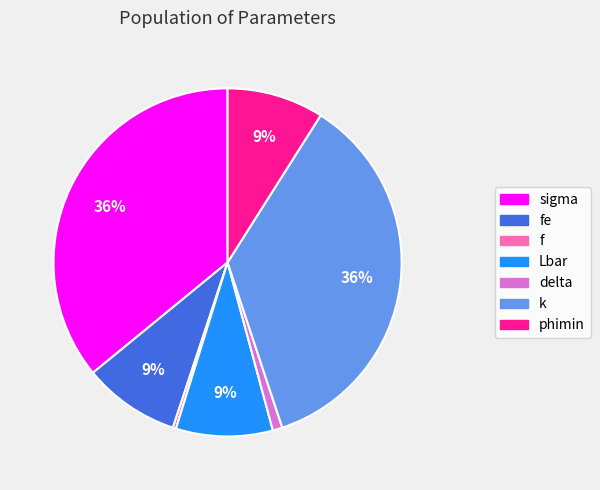

Combined, do fe and f account for over 50%?

No